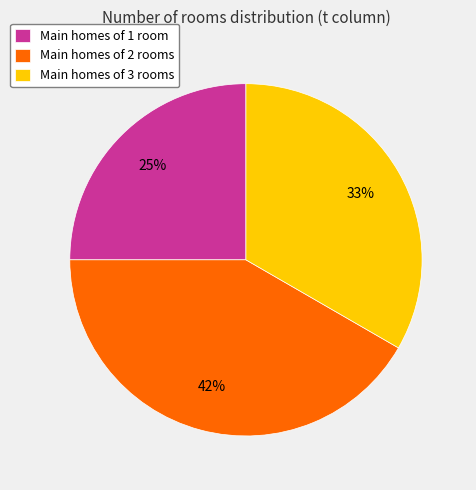

Is it true that Main homes of 1 room is 19% of the pie?

False